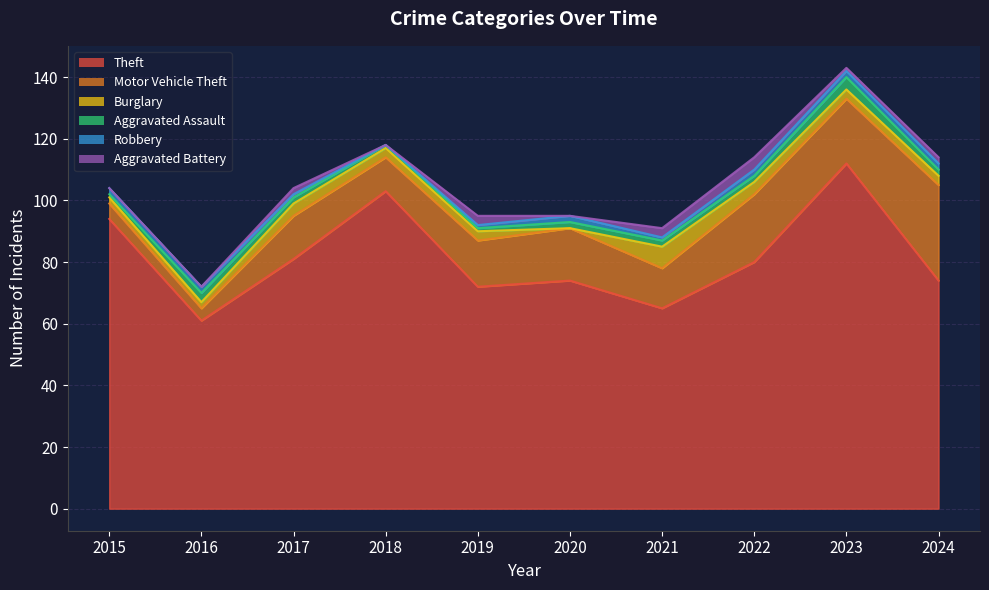

The Theft series shows 72 at 2019. True or false?

True